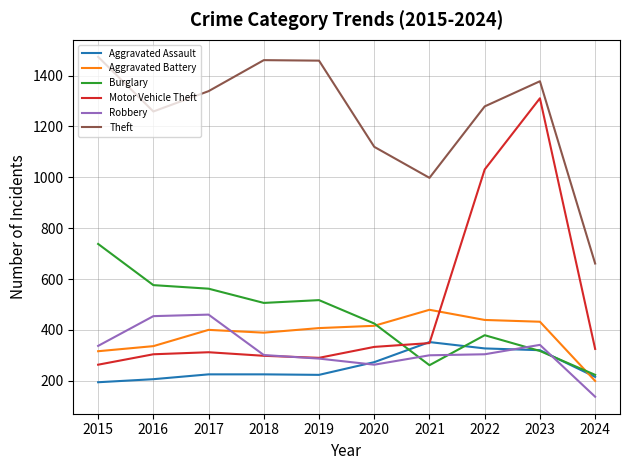

Between which two adjacent categories do Motor Vehicle Theft and Aggravated Battery first intersect?

2021 and 2022